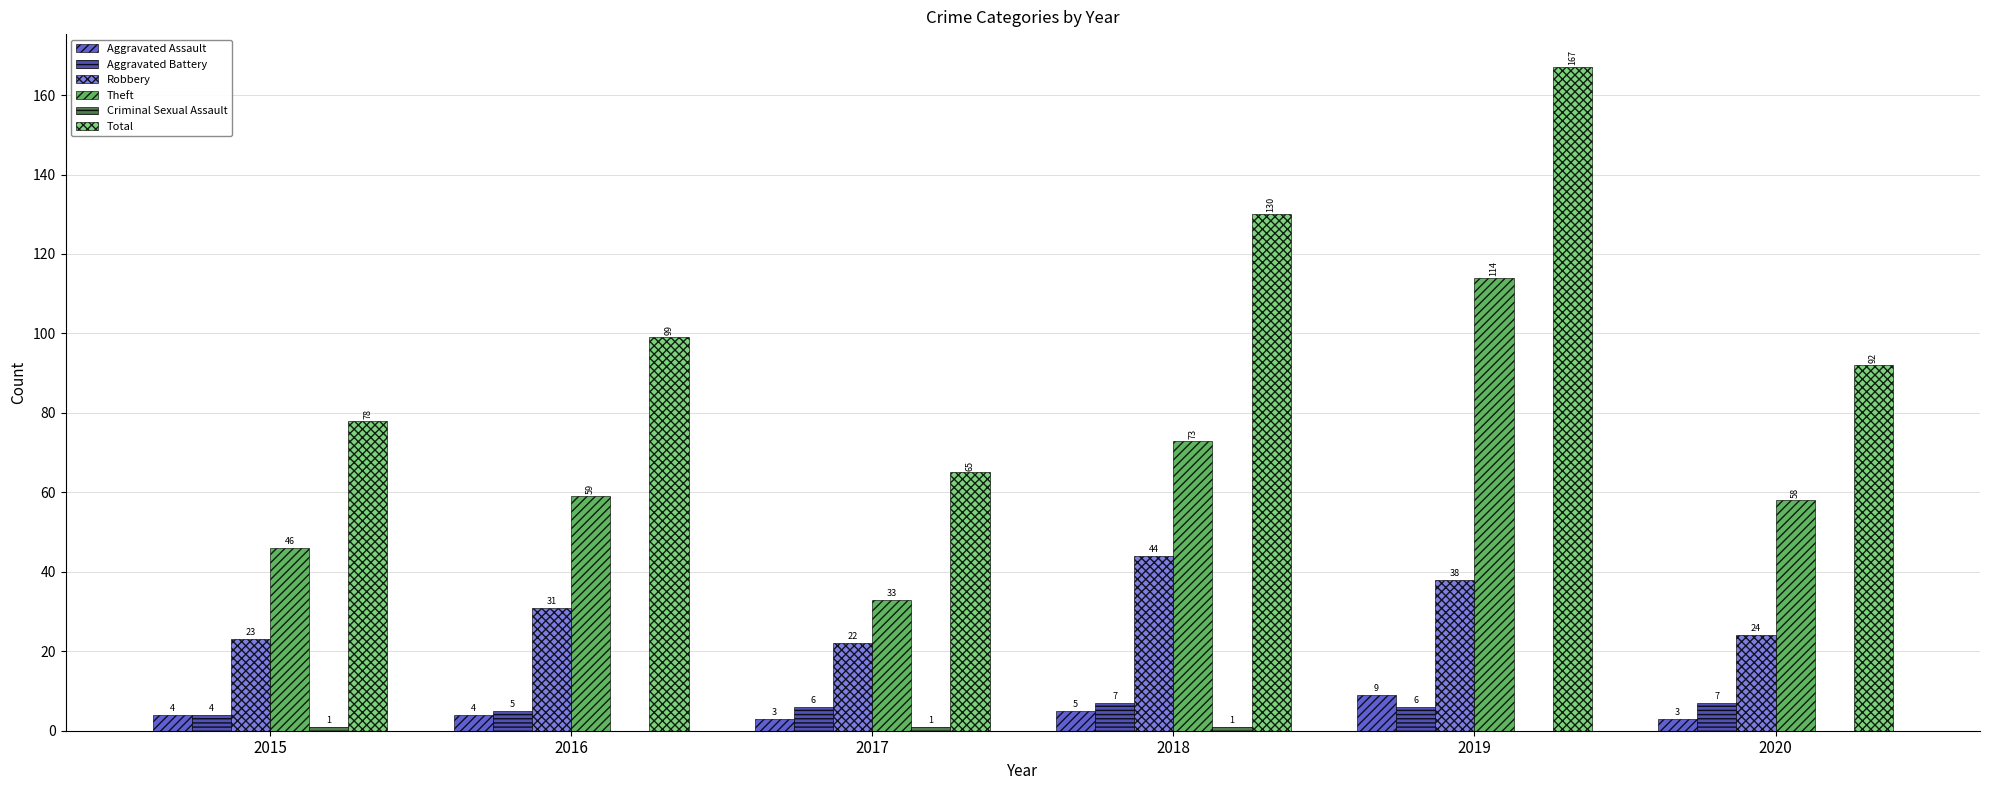

Which series changed the most between 2015 and 2019?

Total